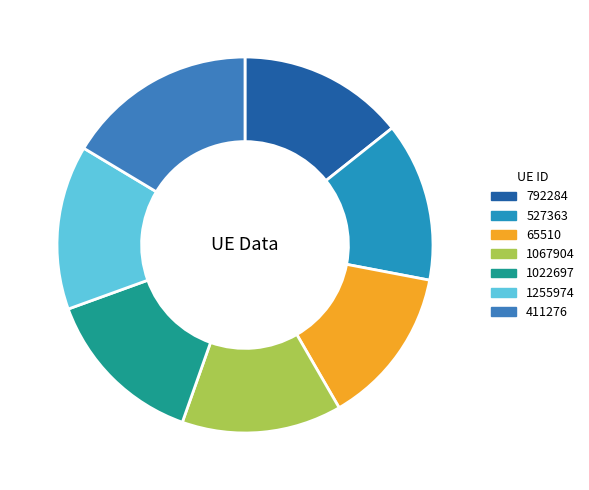

To the nearest percent, what is the difference between the 792284 and 411276 slice percentages?

2%